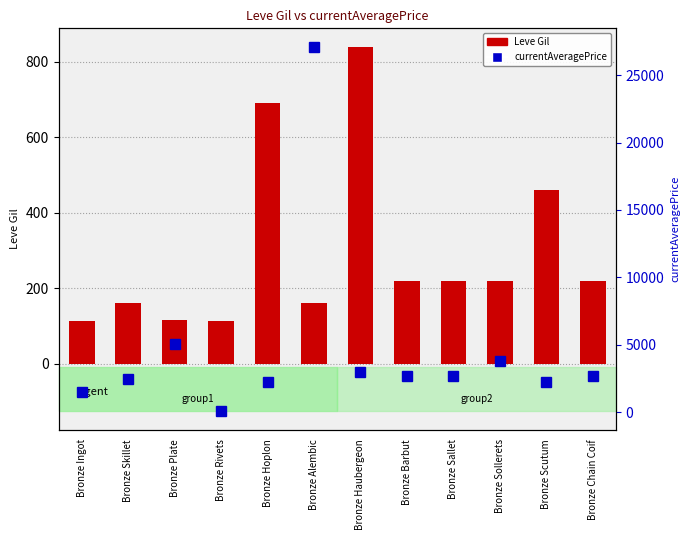

At Bronze Barbut, list the series in order from smallest to largest.

Leve Gil, currentAveragePrice